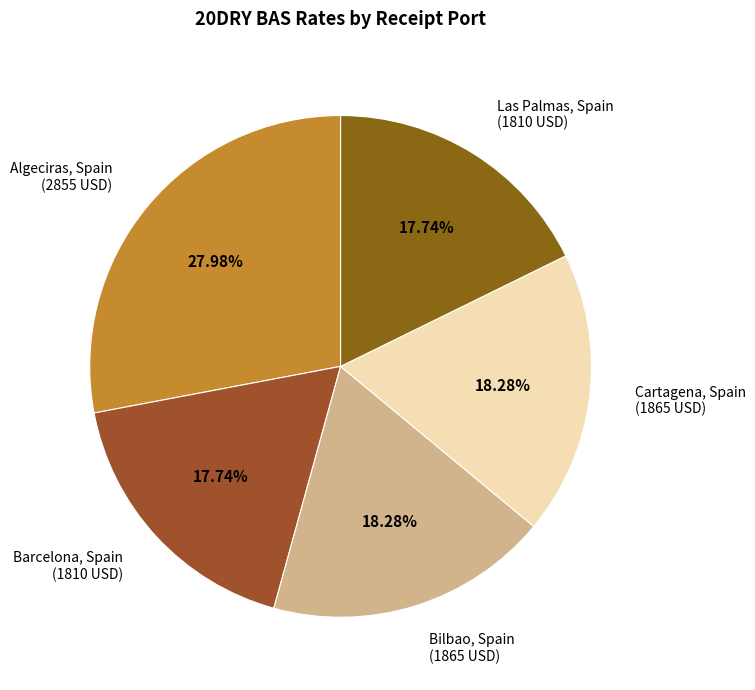

To the nearest percent, what is the difference between the Las Palmas, Spain and Bilbao, Spain slice percentages?

1%